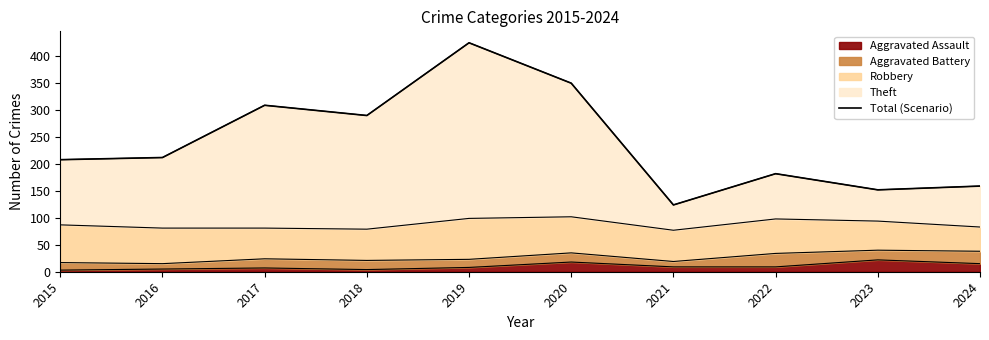

Rank the categories by value from highest to lowest.

2019, 2020, 2017, 2018, 2016, 2015, 2022, 2024, 2023, 2021